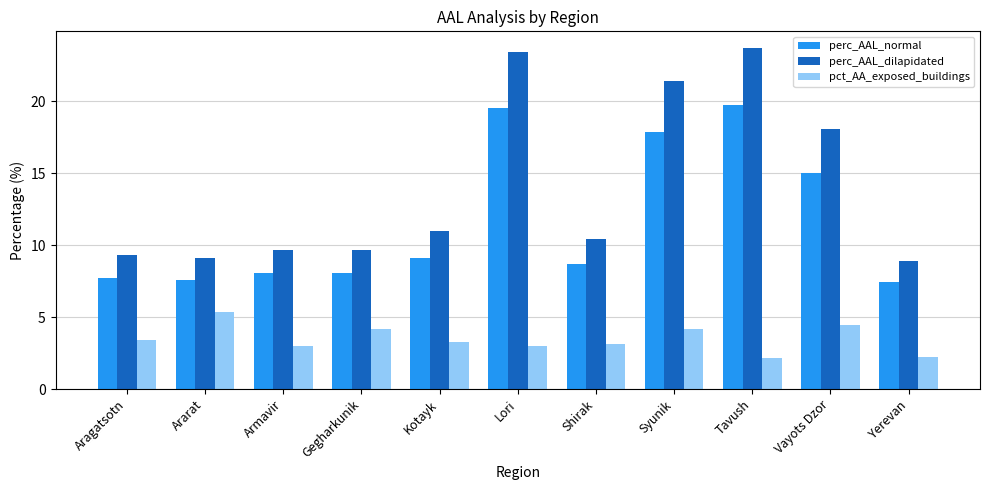

Is it true that pct_AA_exposed_buildings equals 3.0 at Lori?

True